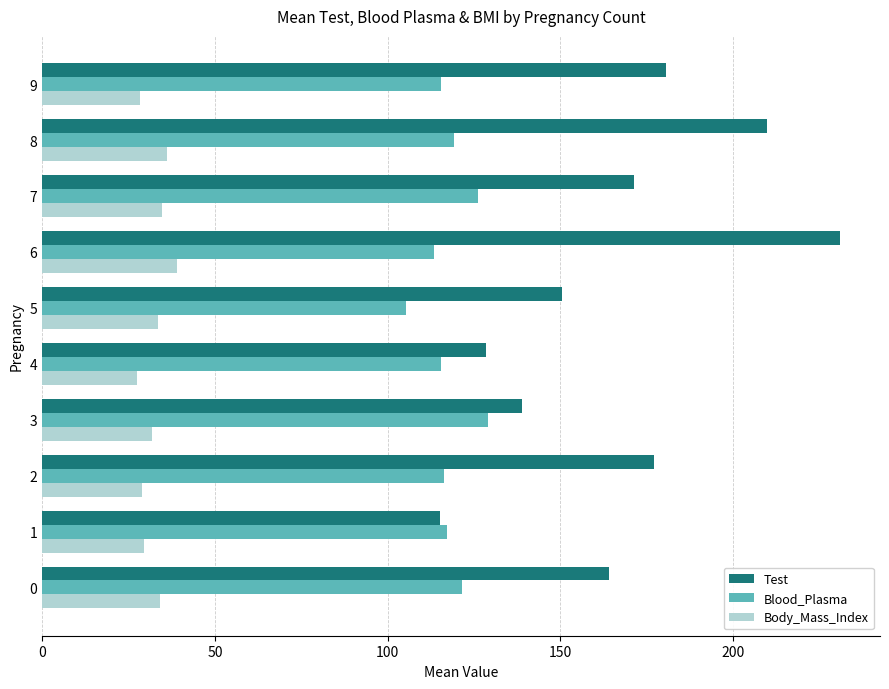

At how many categories does at least one series exceed 61?

10